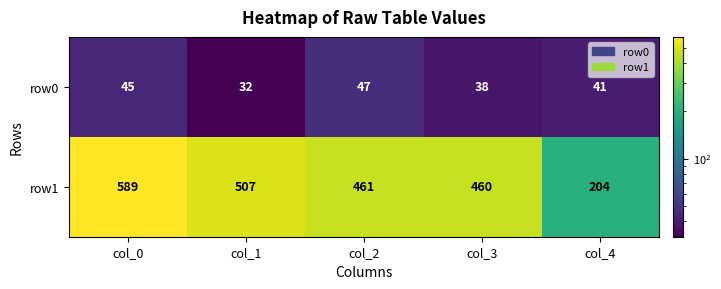

Reading right to left, list all the values displayed in this chart.

row0: col_4=41	col_3=38	col_2=47	col_1=32	col_0=45
row1: col_4=204	col_3=460	col_2=461	col_1=507	col_0=589